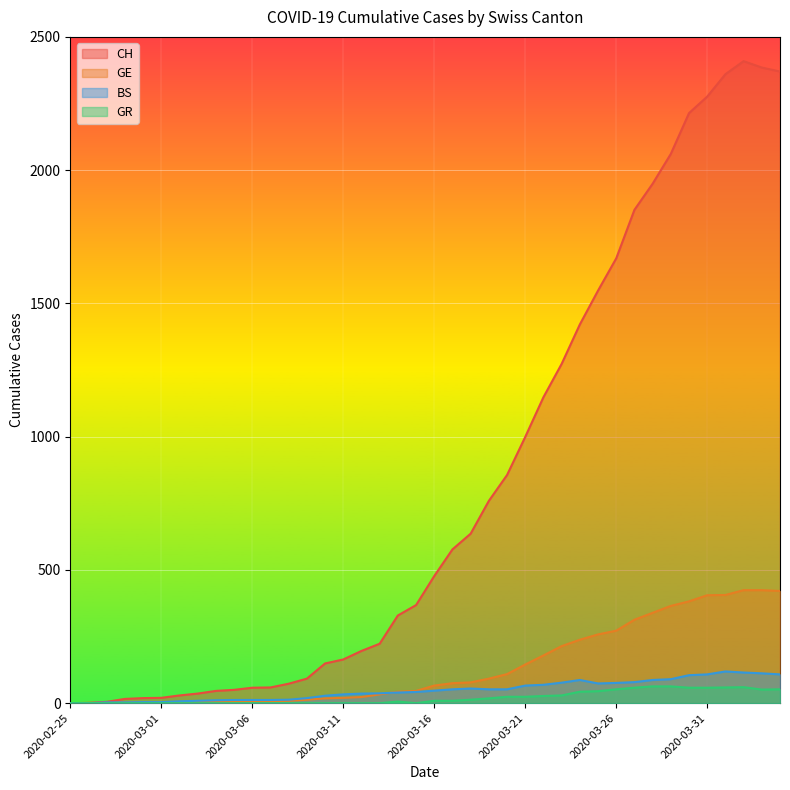

Where do GE and BS first cross each other?

2020-02-26 and 2020-02-27